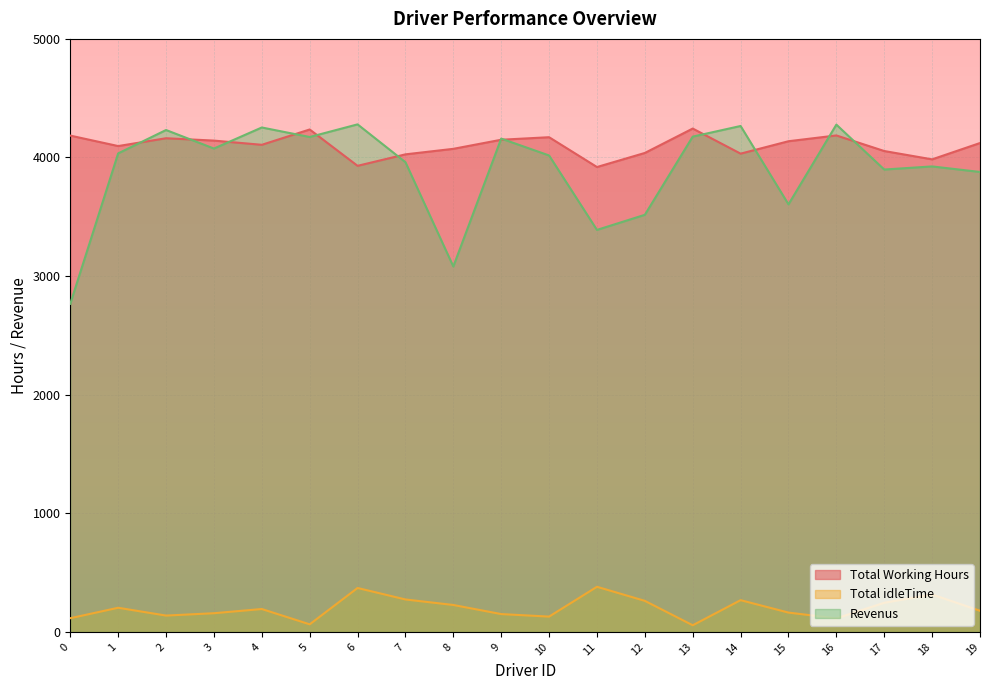

True or false: Total Working Hours has more than 1 points higher than both neighbors.

True